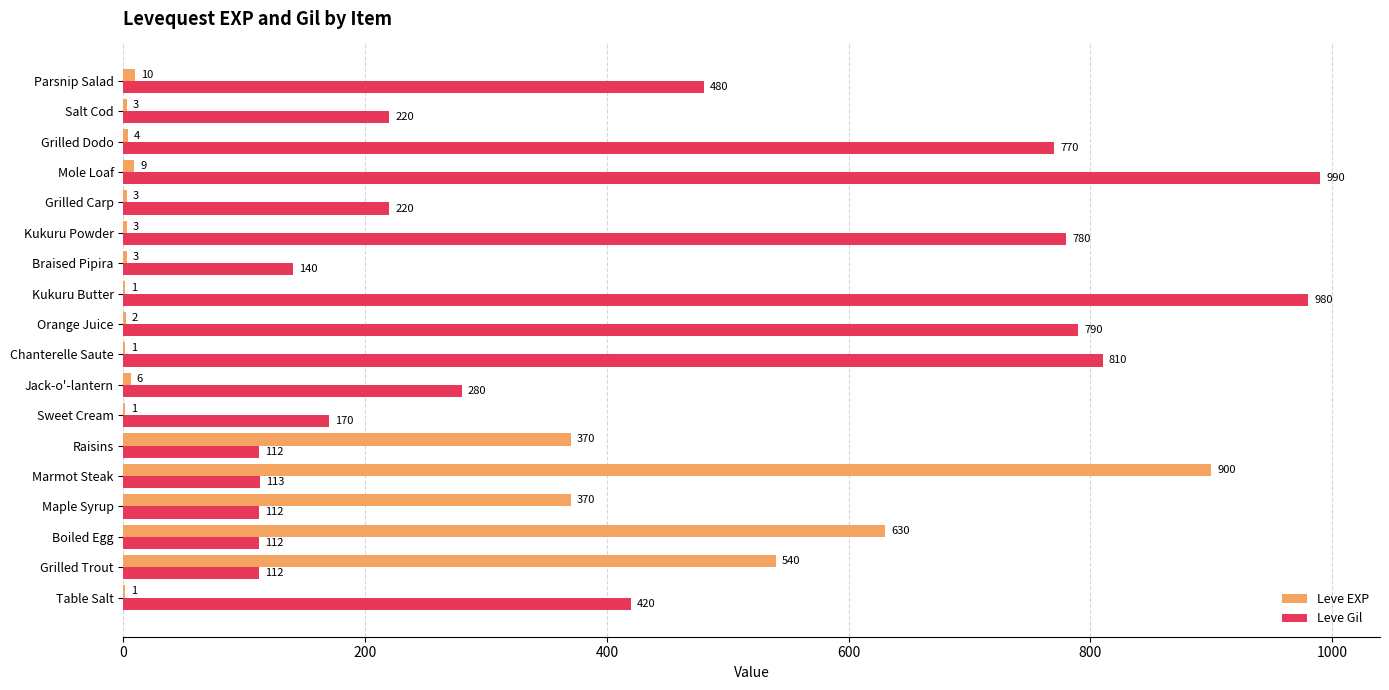

What is the sum of all Leve Gil values?

7611